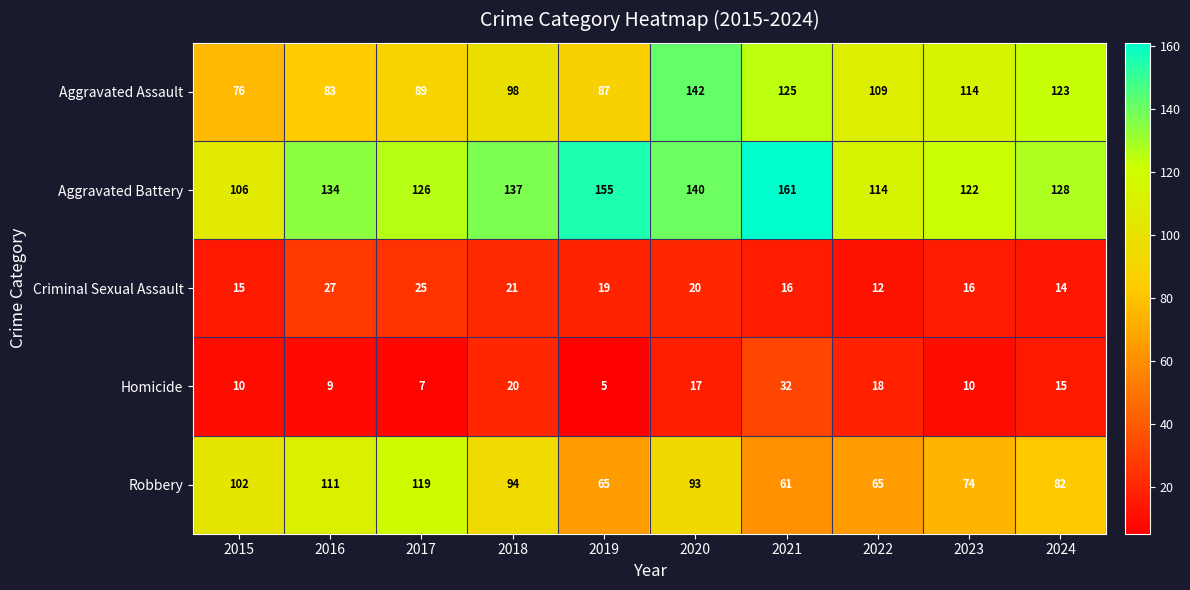

What is the difference between the maximum and minimum values in the Aggravated Battery series?

55